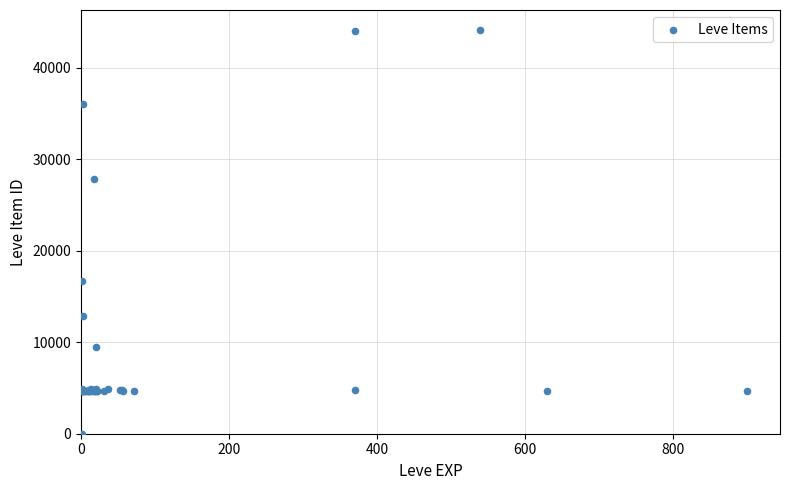

What Y value in the scatter plot is closest to 22050?

16734